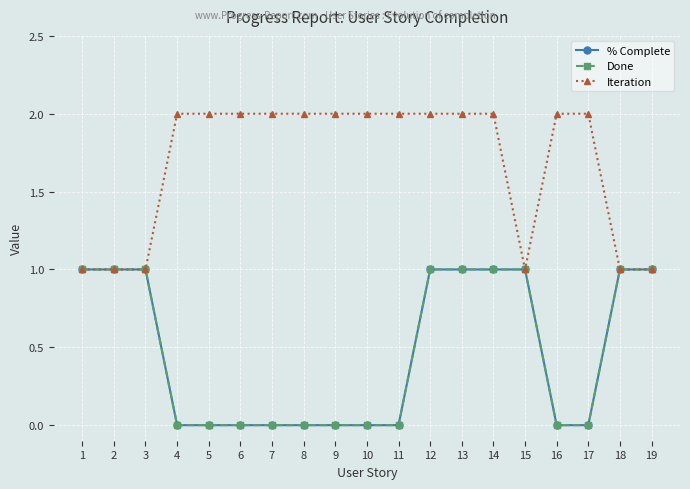

Does the chart have visible grid lines?

Yes